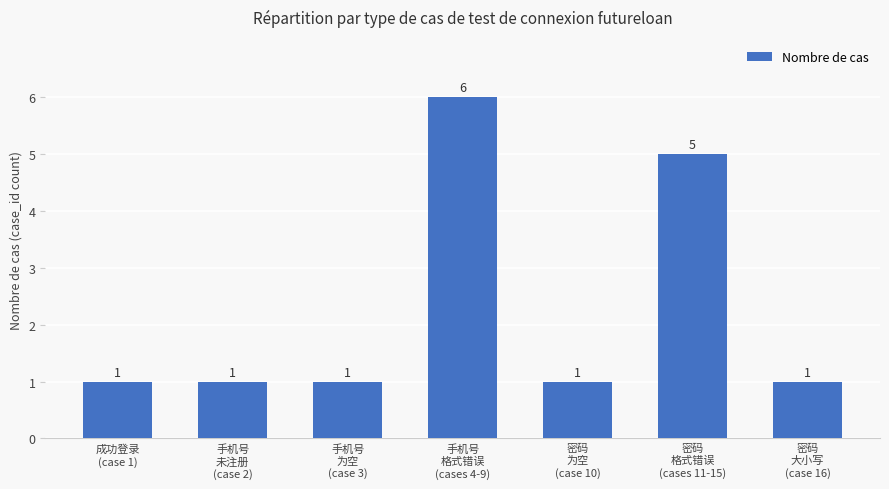

Approximately how many times larger is the value at 密码
格式错误
(cases 11-15) compared to 手机号
格式错误
(cases 4-9)?

0.8